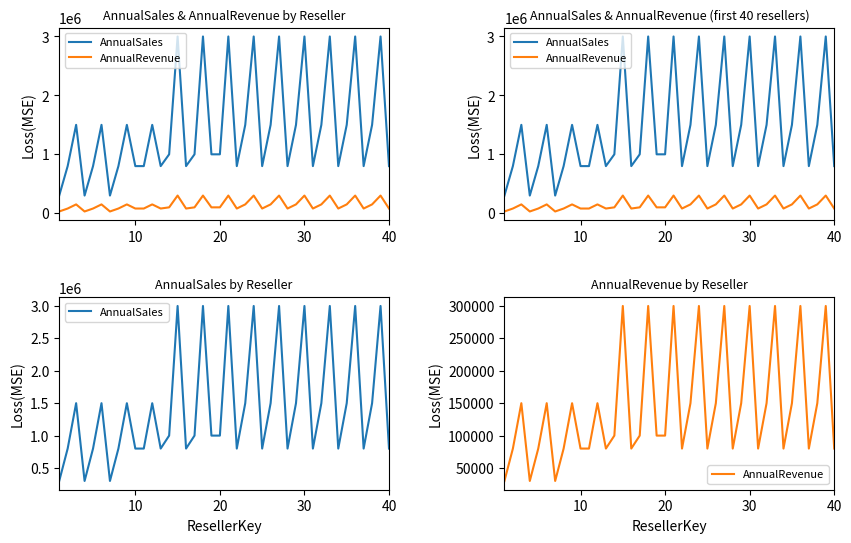

True or false: AnnualSales and AnnualRevenue cross at least once.

False